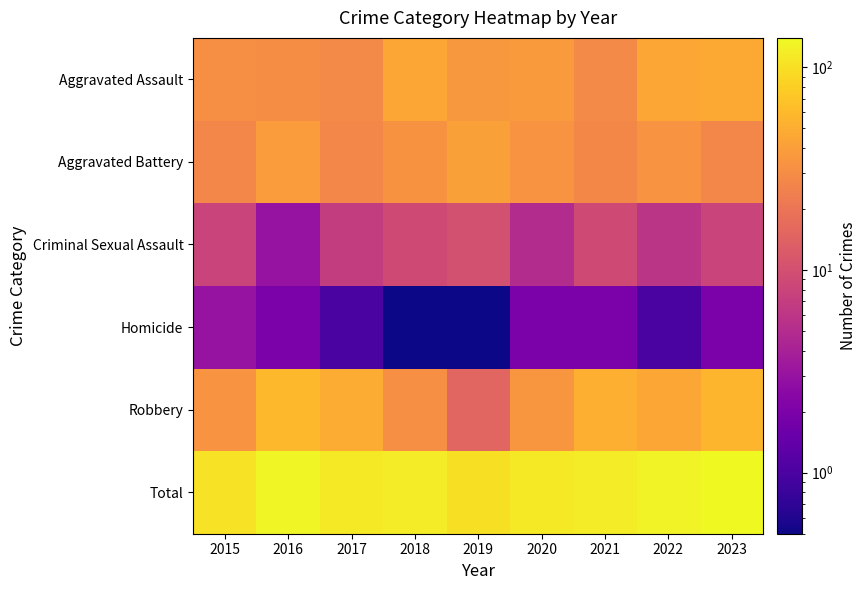

At how many categories does at least one series exceed 88?

9